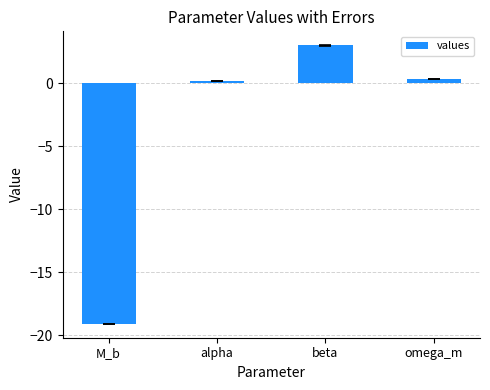

What is the difference between the values at alpha and omega_m?

0.2